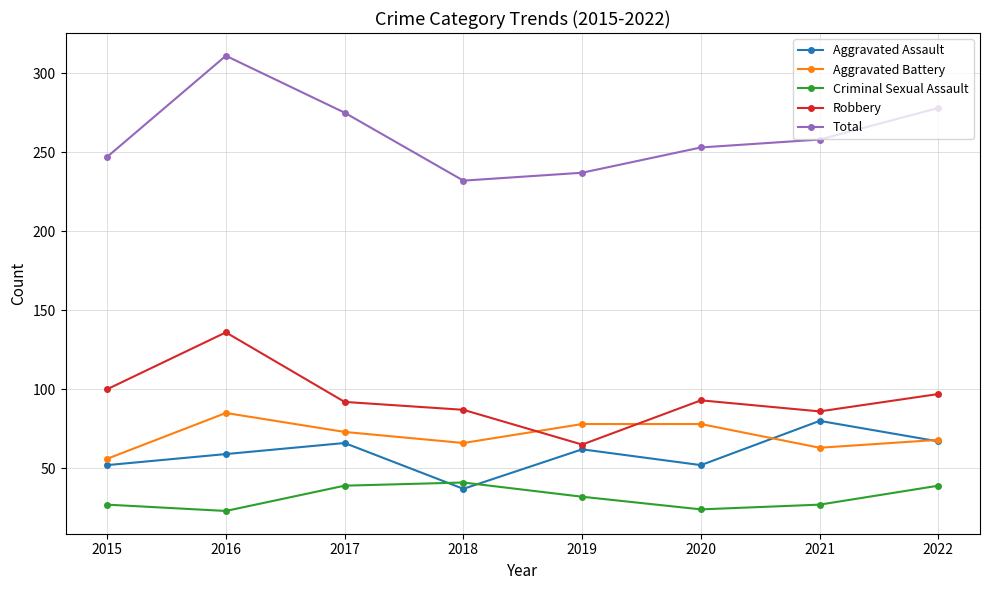

What is the difference between the maximum and minimum values in the Criminal Sexual Assault series?

18